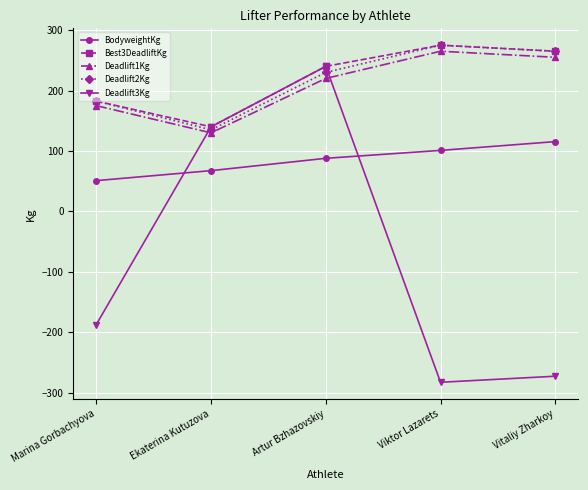

What is the smallest value displayed?

-282.5